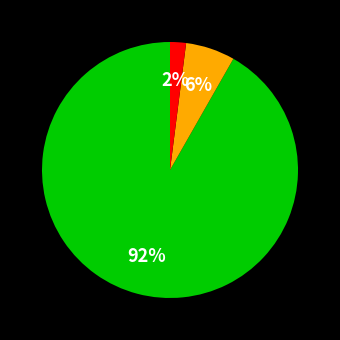

Does any single category account for the majority?

Yes